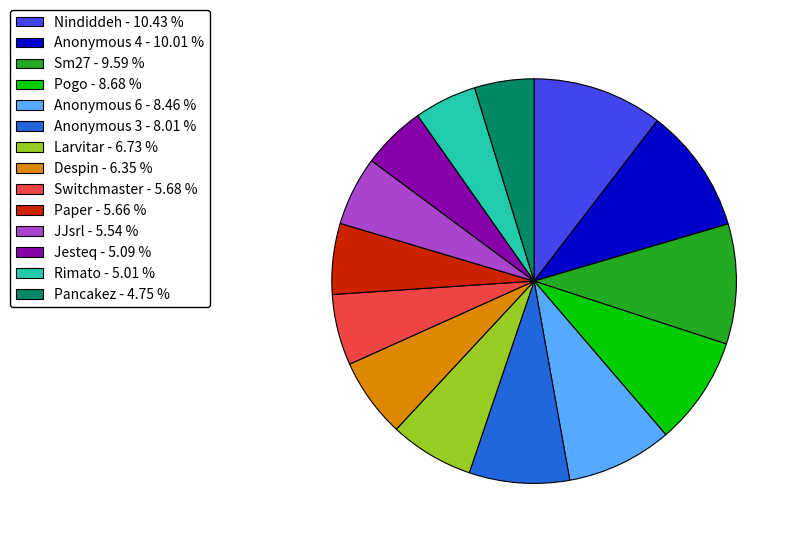

Is the sum of Rimato and Sm27 greater than half?

No